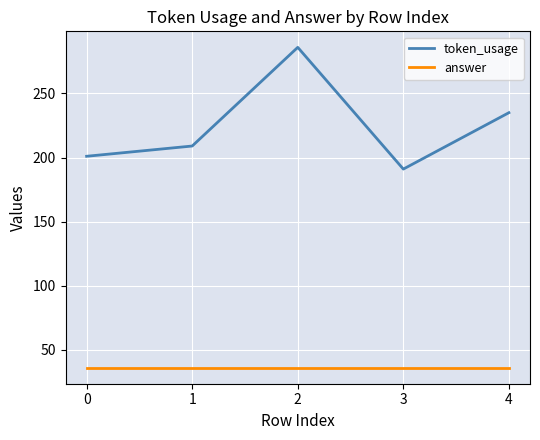

Reading left to right, list all the values displayed in this chart.

token_usage: 201	209	286	191	235
answer: 36	36	36	36	36